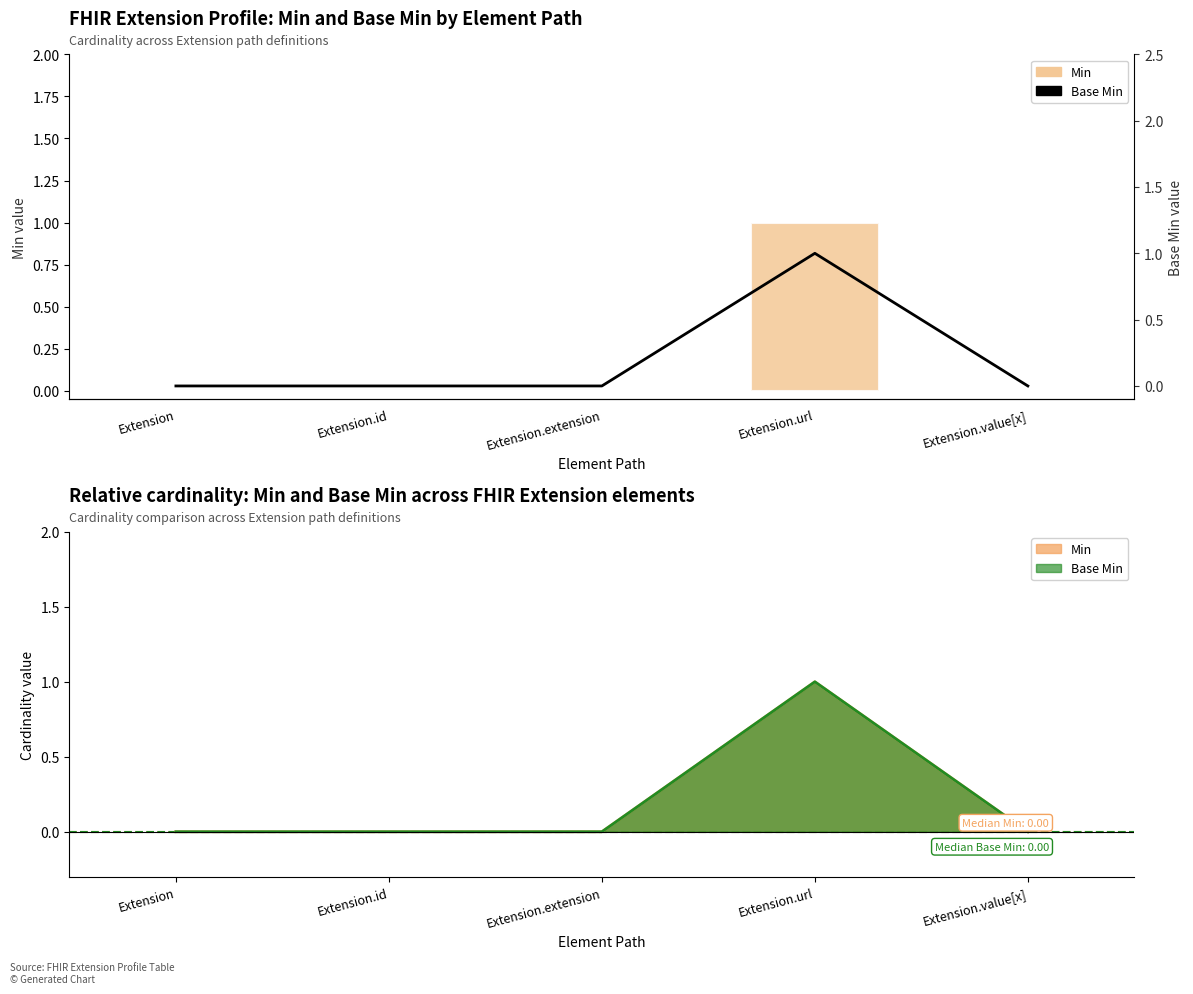

Reading left to right, extract all data points from this chart.

Min: 0	0	0	1	0
Base Min: 0	0	0	1	0